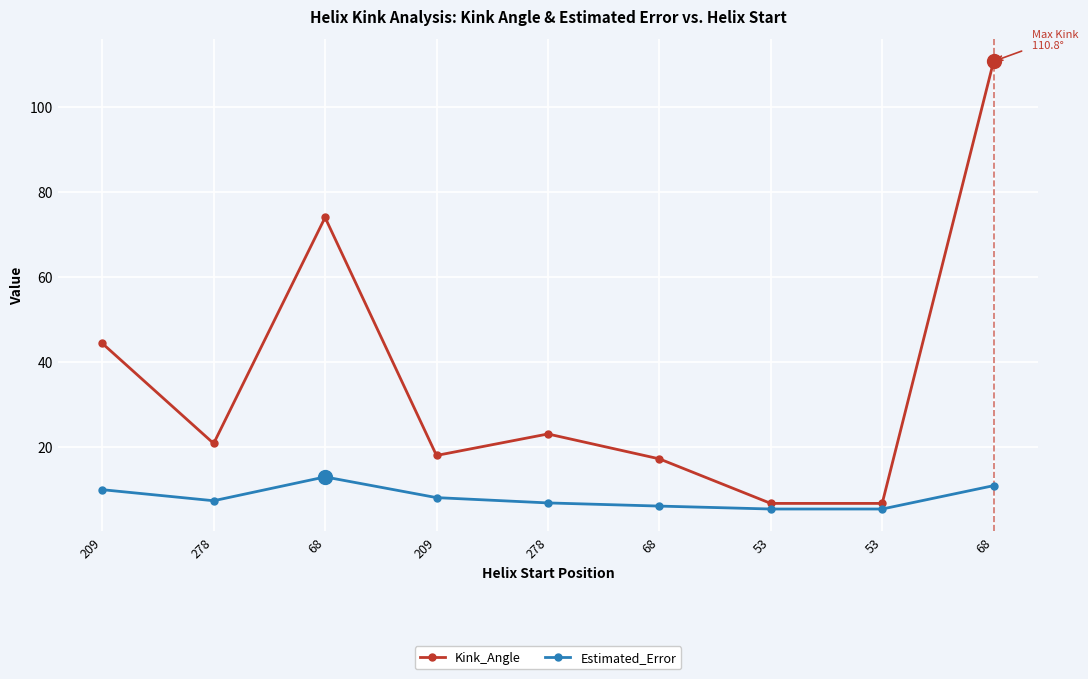

How many data points in Kink_Angle are less than 20?

4